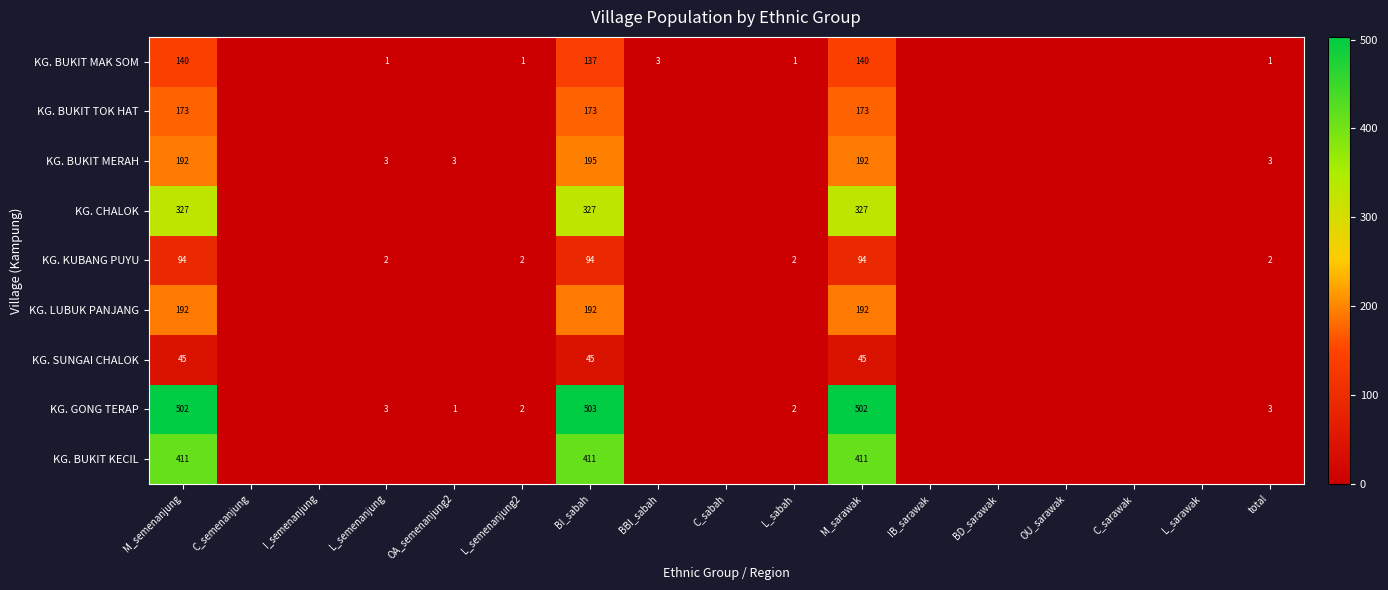

What is the difference between the highest and lowest values at M_semenanjung?

457